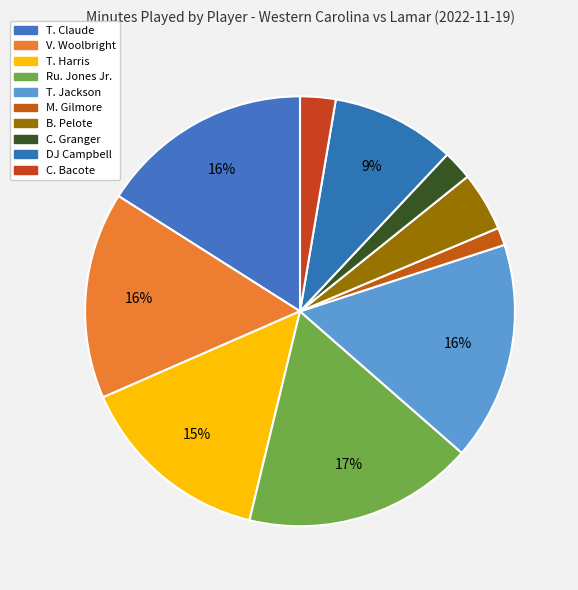

Rank the categories by value from highest to lowest.

Ru. Jones Jr., T. Jackson, T. Claude, V. Woolbright, T. Harris, DJ Campbell, B. Pelote, C. Bacote, C. Granger, M. Gilmore